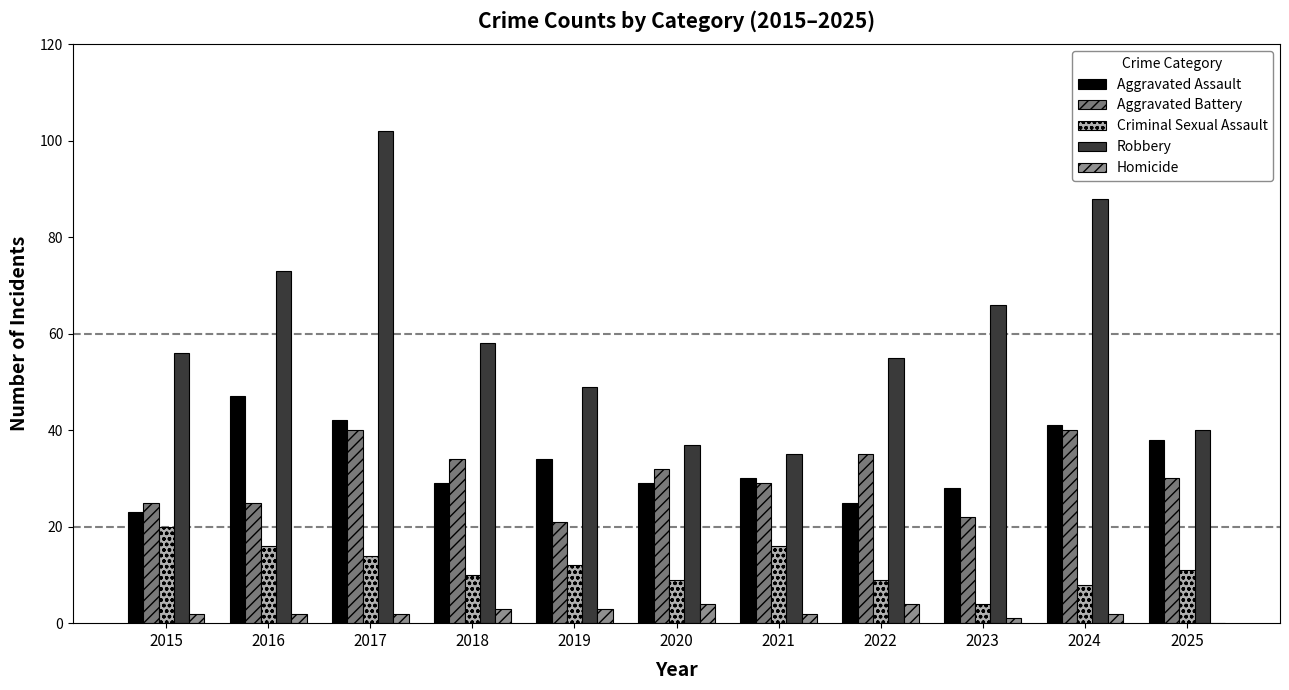

True or false: Aggravated Assault has a value of 34 at 2019.

True